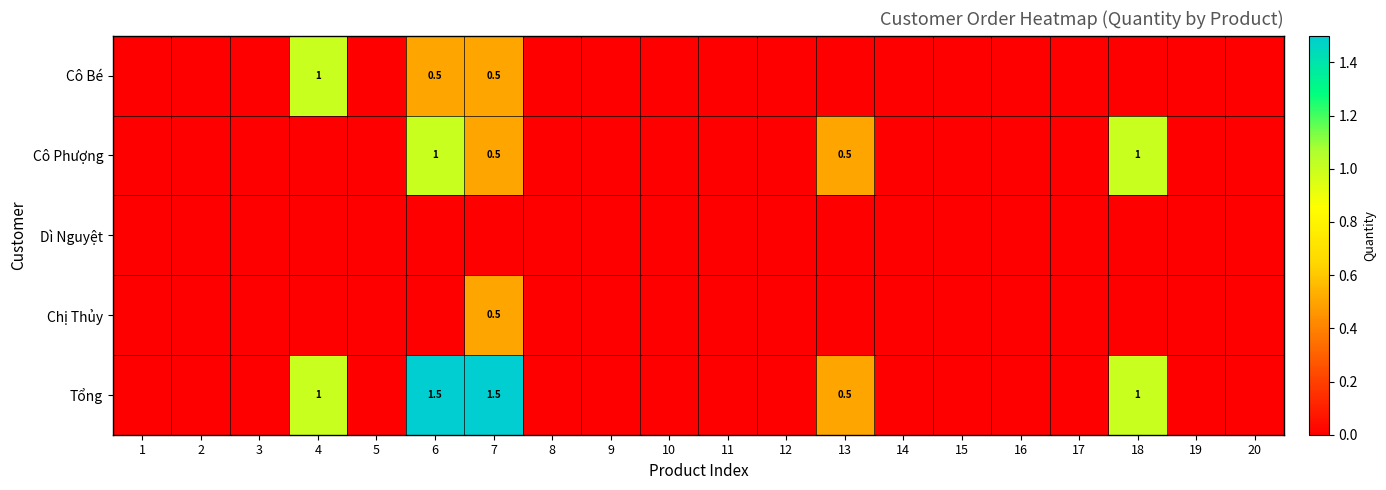

The Tổng series shows 2.2 at 7. True or false?

False